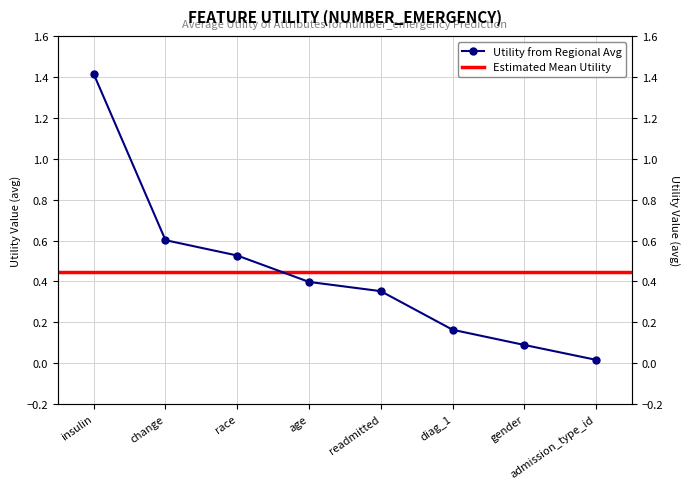

What is the change in value from insulin to race?

-0.9